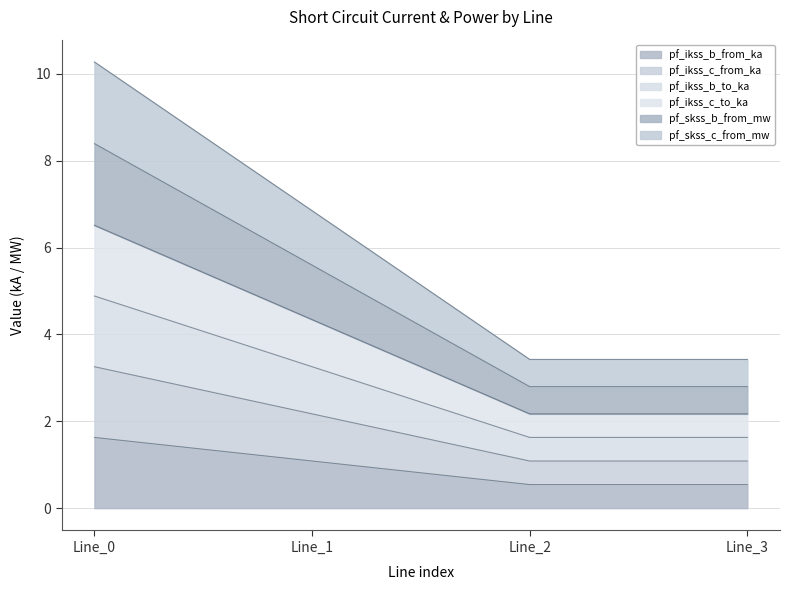

List the labels in order of pf_ikss_c_from_ka value, smallest first.

Line_2, Line_3, Line_1, Line_0